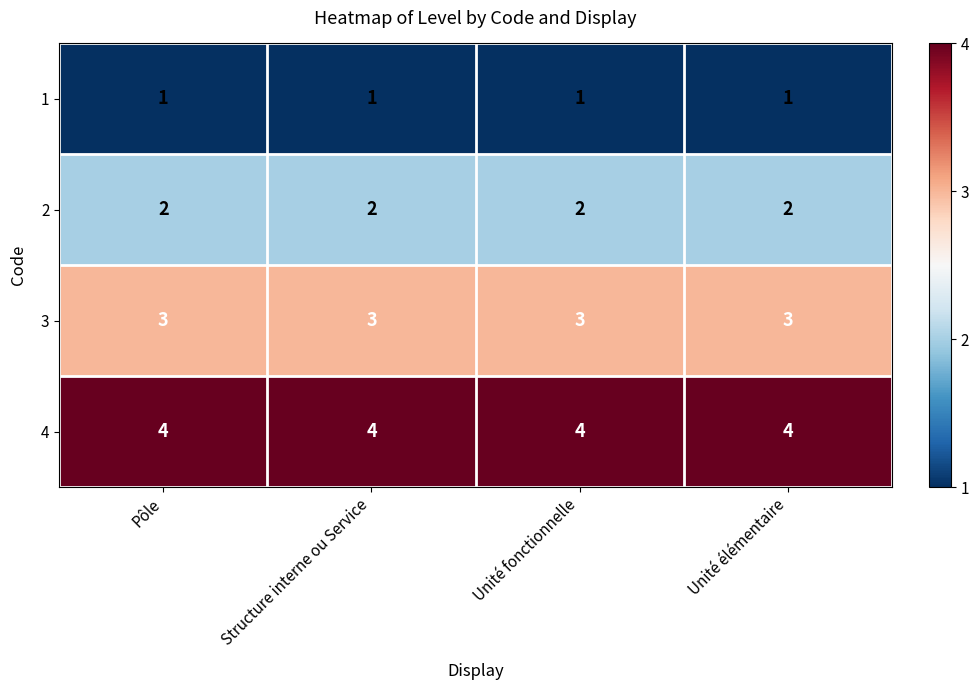

Rank the series at Structure interne ou Service from lowest to highest value.

1, 2, 3, 4